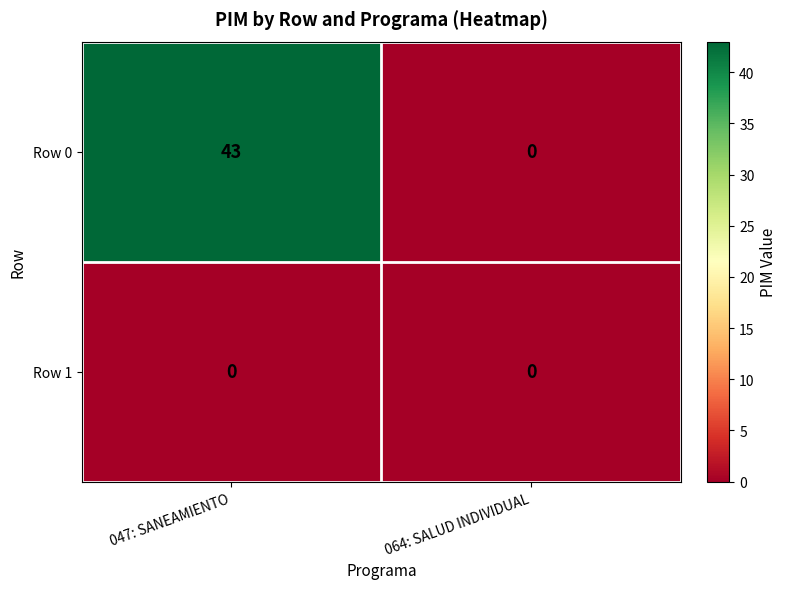

Rank the series at 047: SANEAMIENTO from lowest to highest value.

Row 1, Row 0